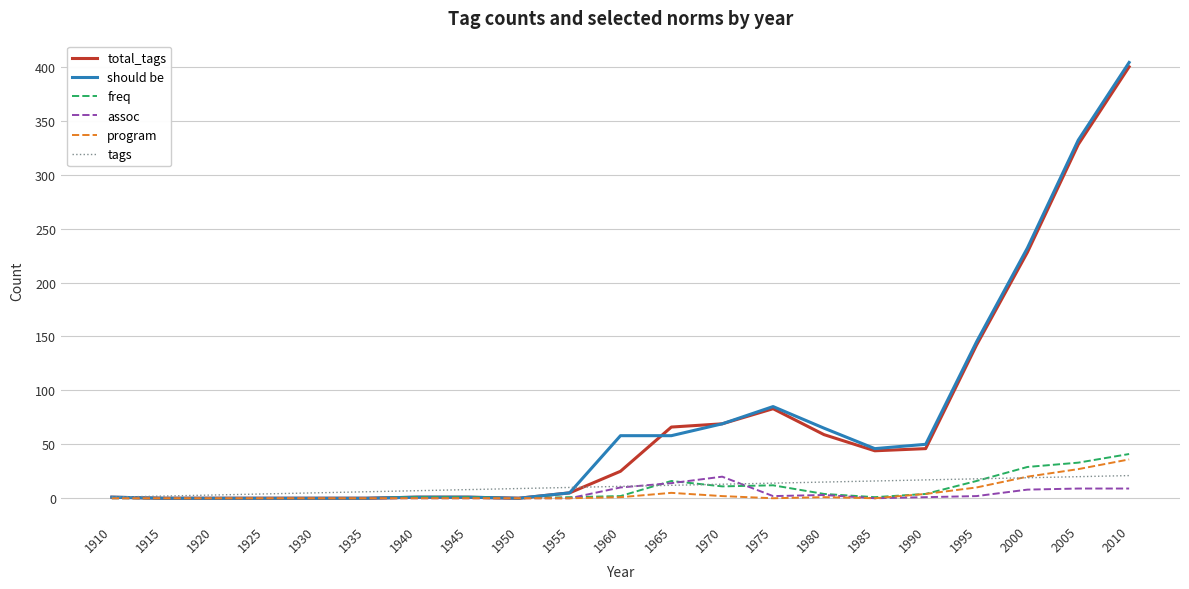

Is it true that freq equals 29 at 2000?

True